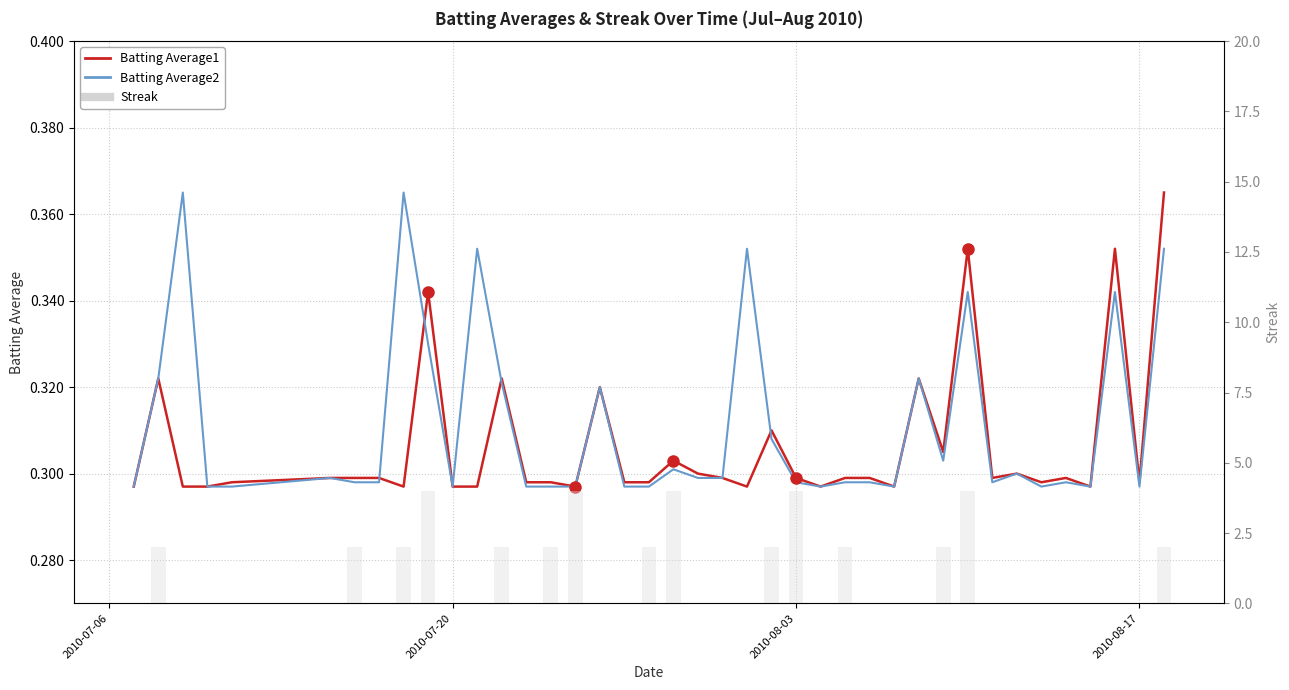

Count the Streak values in the range 0 to 2.

35